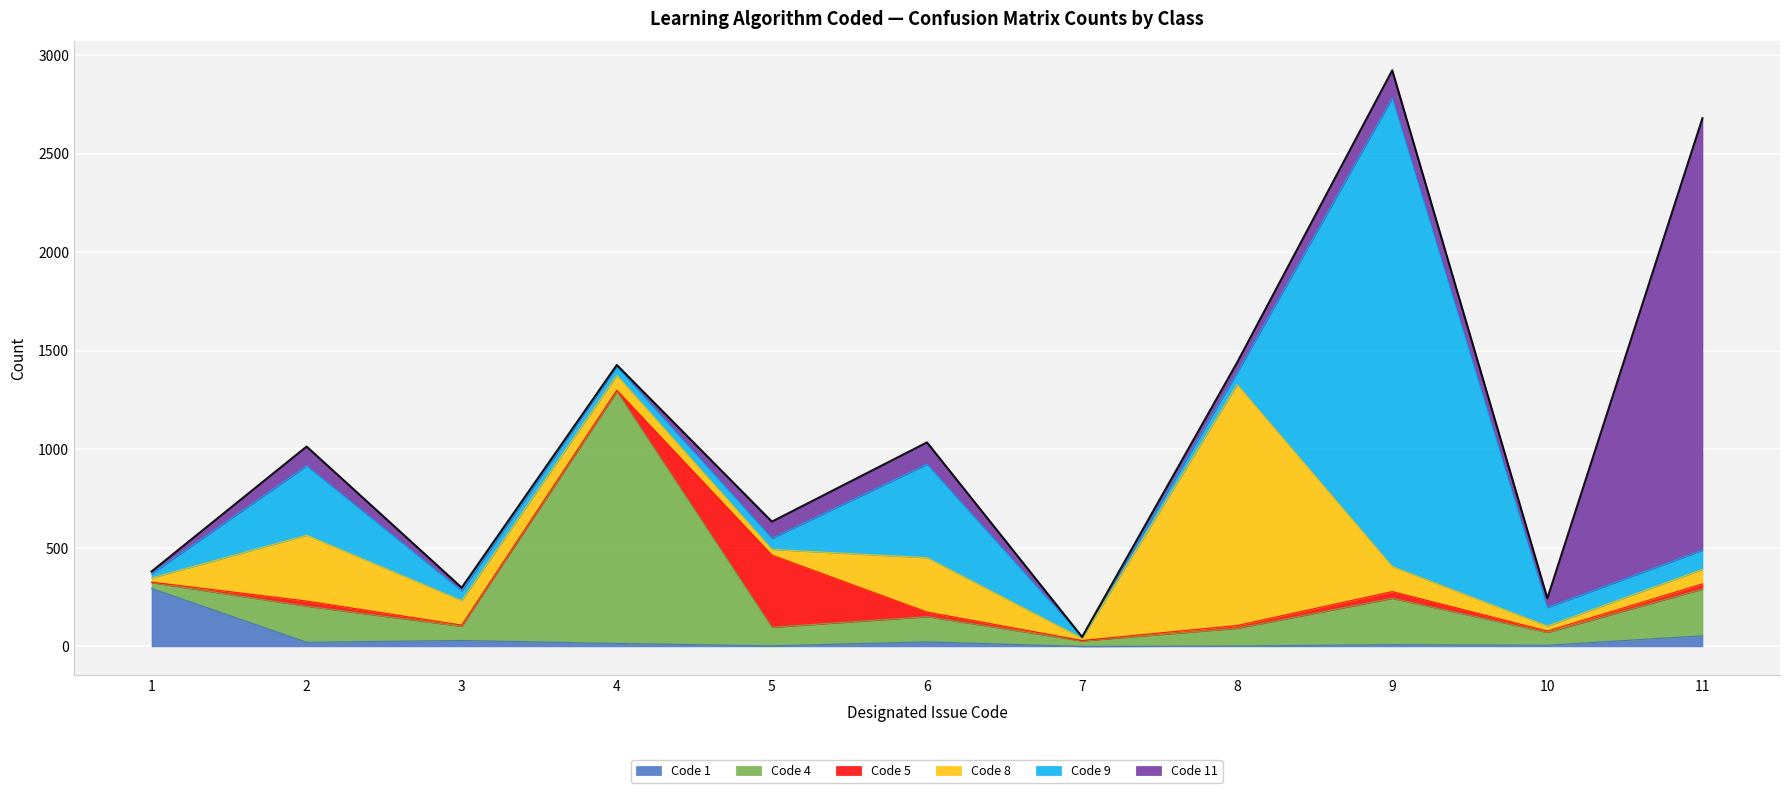

At which label does Code 9 reach its peak?

9